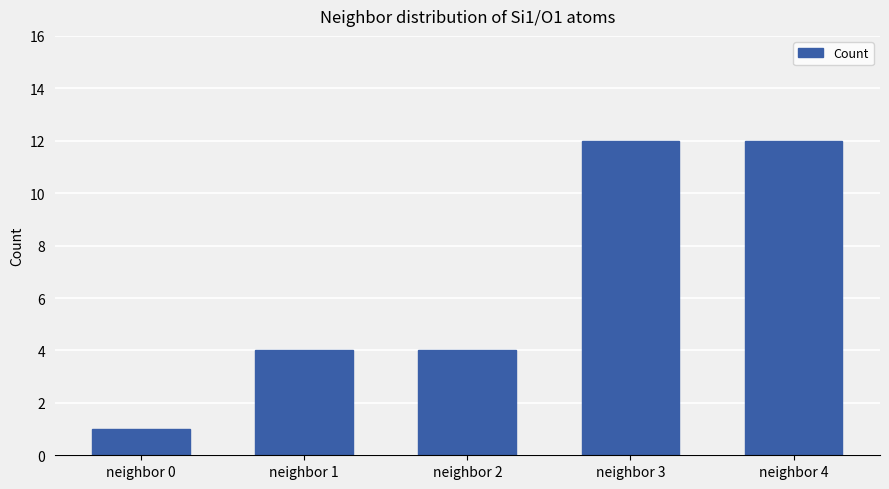

What is the value of the 4th bar from the left?

12